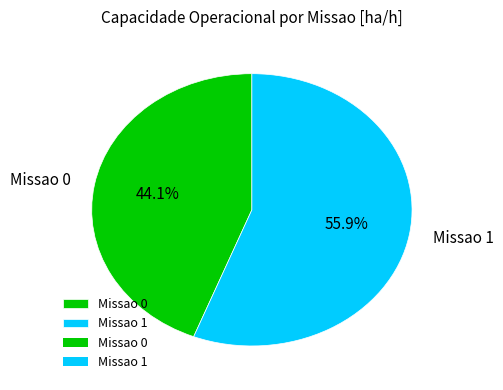

What percentage is the Missao 1 slice, to the nearest percent?

56%